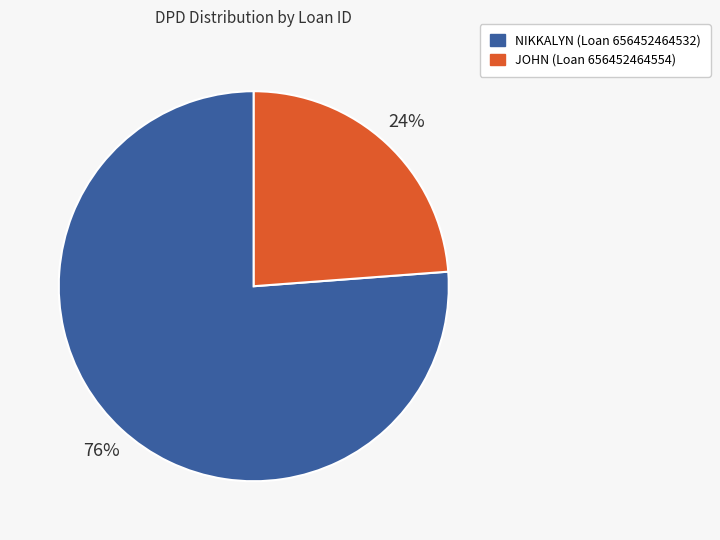

Is there any slice that represents more than half of the pie?

Yes